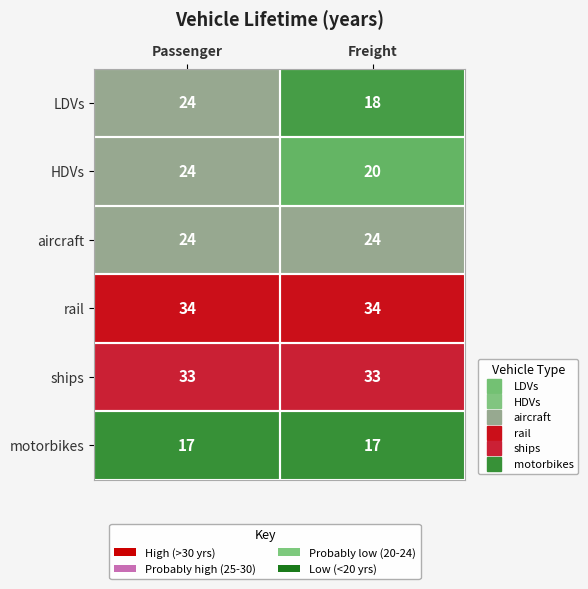

What is the maximum value shown in the chart?

34